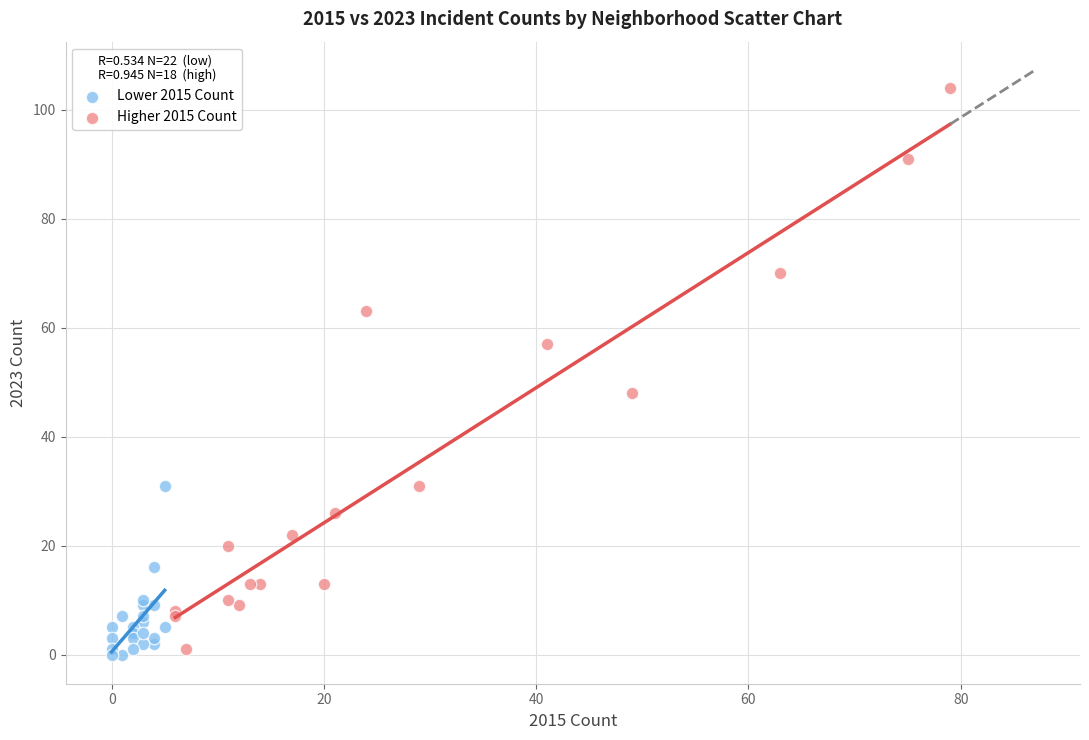

Which series contains the highest Y value?

Higher 2015 Count